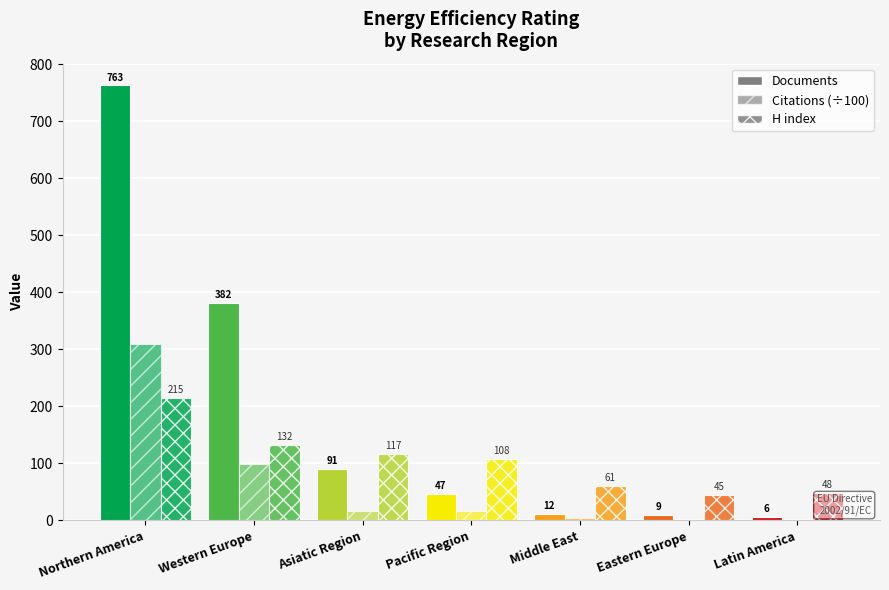

What is the minimum value shown in the chart?

1.1